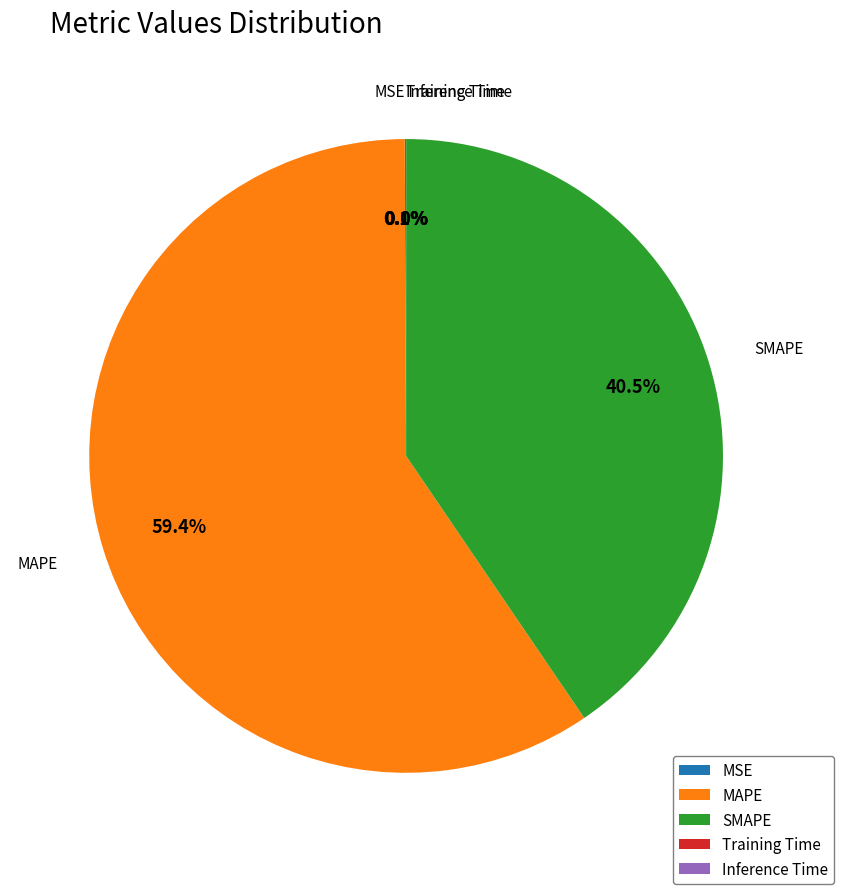

What is the majority slice?

MAPE